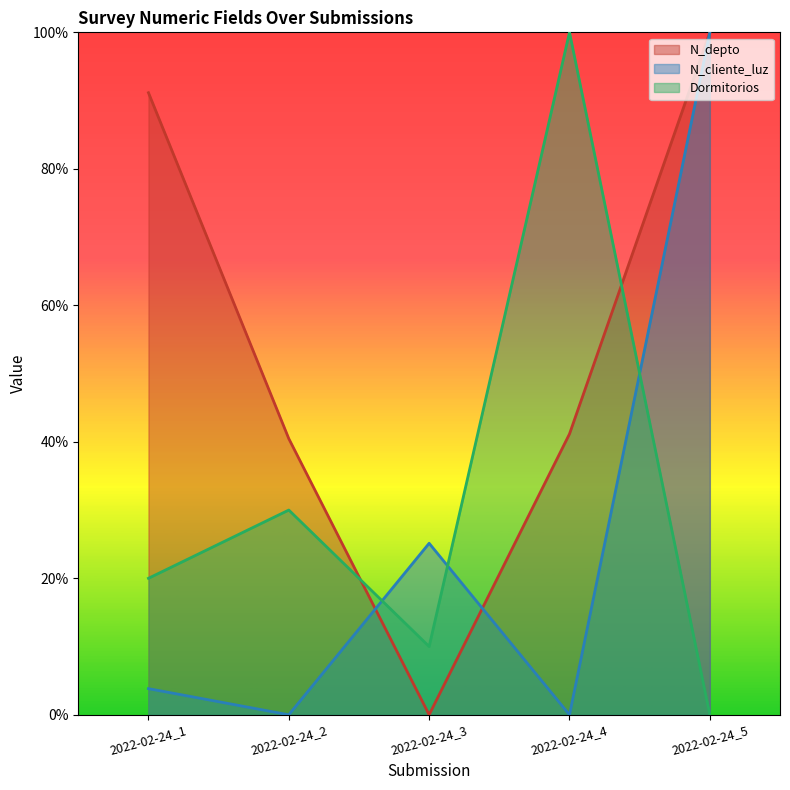

List the labels in order of Dormitorios value, largest first.

2022-02-24_4, 2022-02-24_2, 2022-02-24_1, 2022-02-24_3, 2022-02-24_5